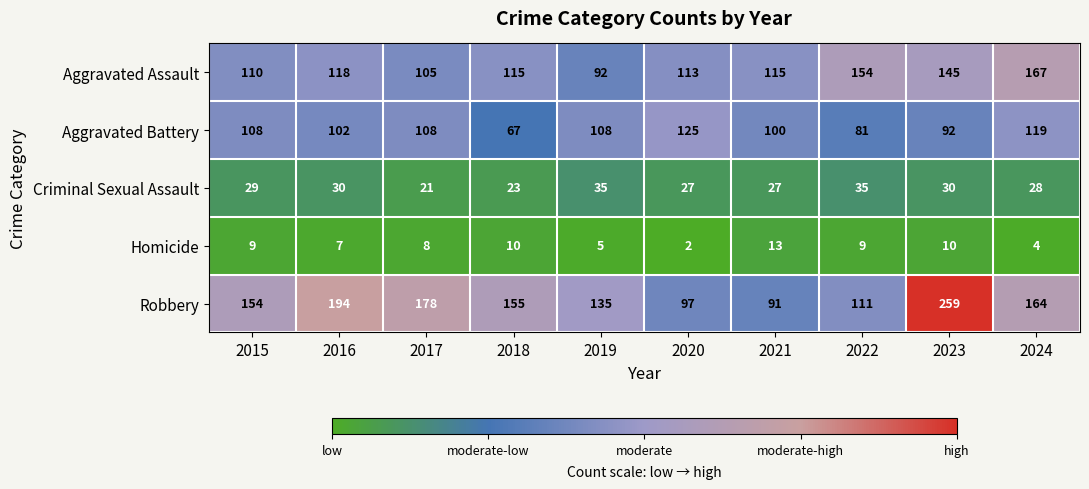

At which category is the sum across all series the highest?

2023